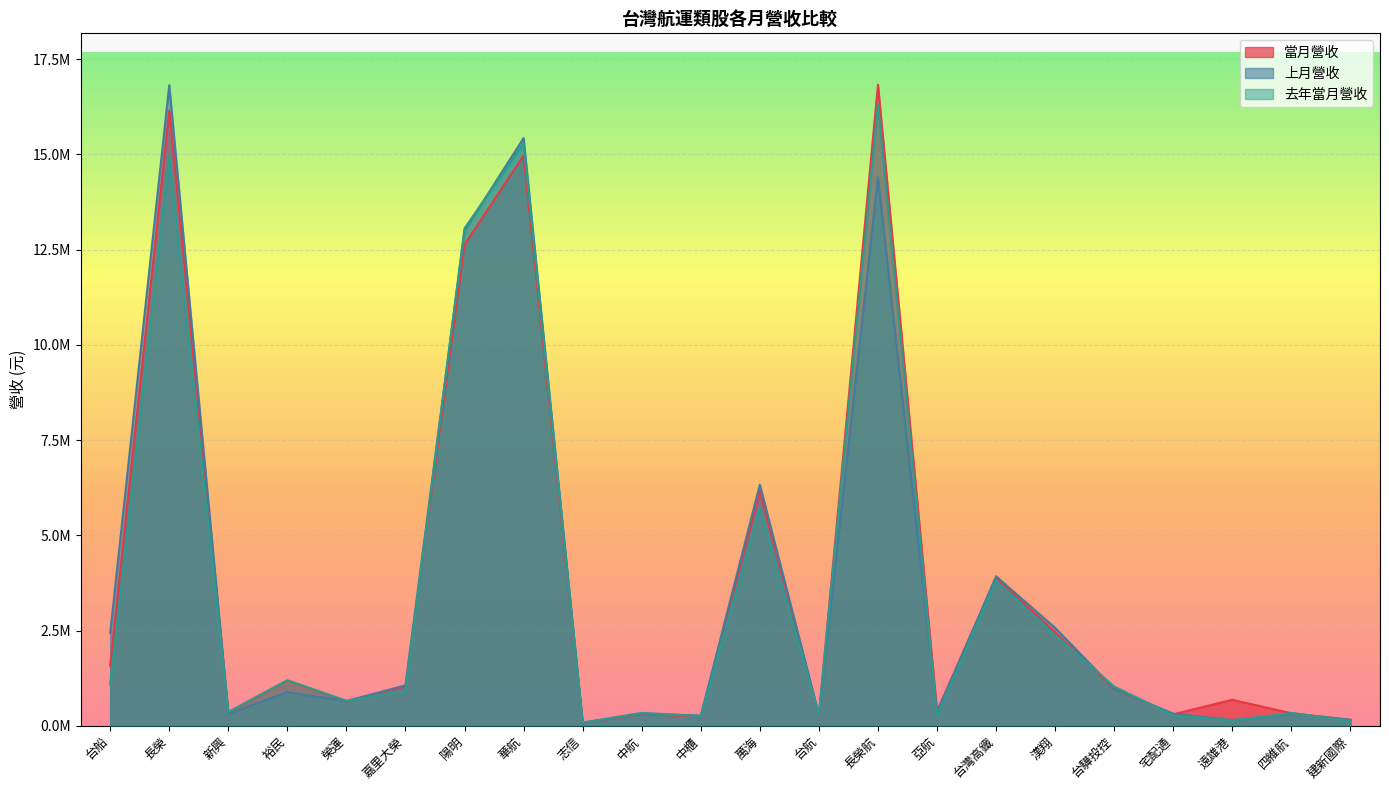

Where is the first local maximum for 當月營收?

長榮